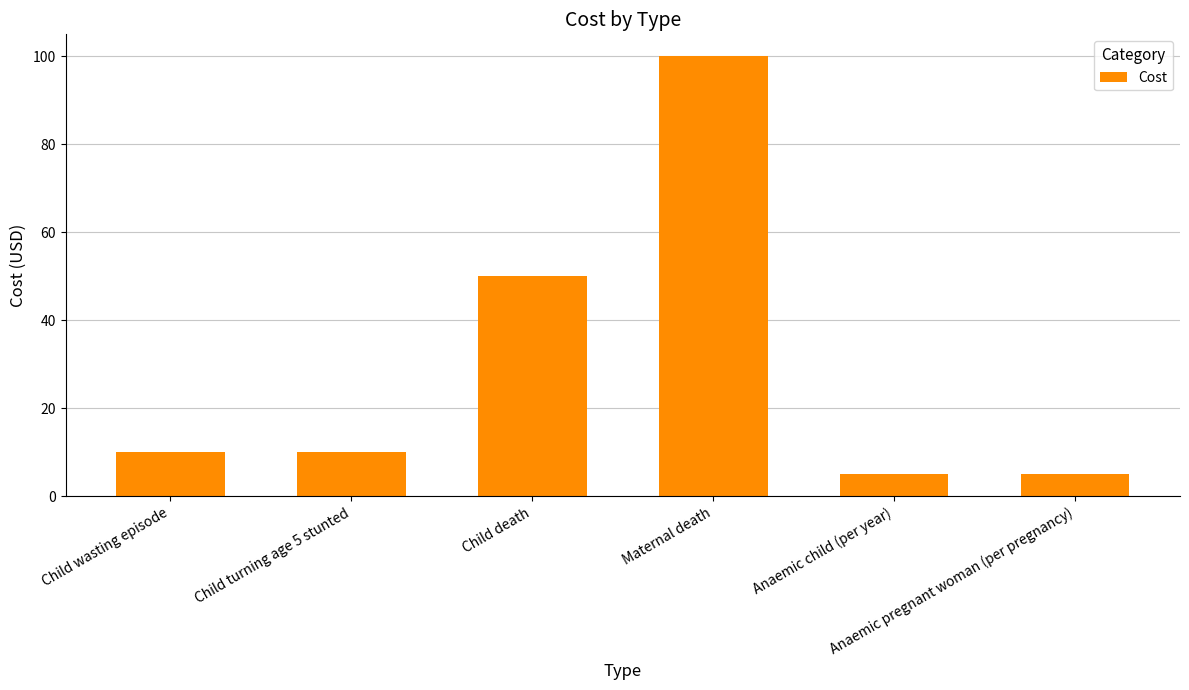

What is the label of the 4th bar from the right?

Child death